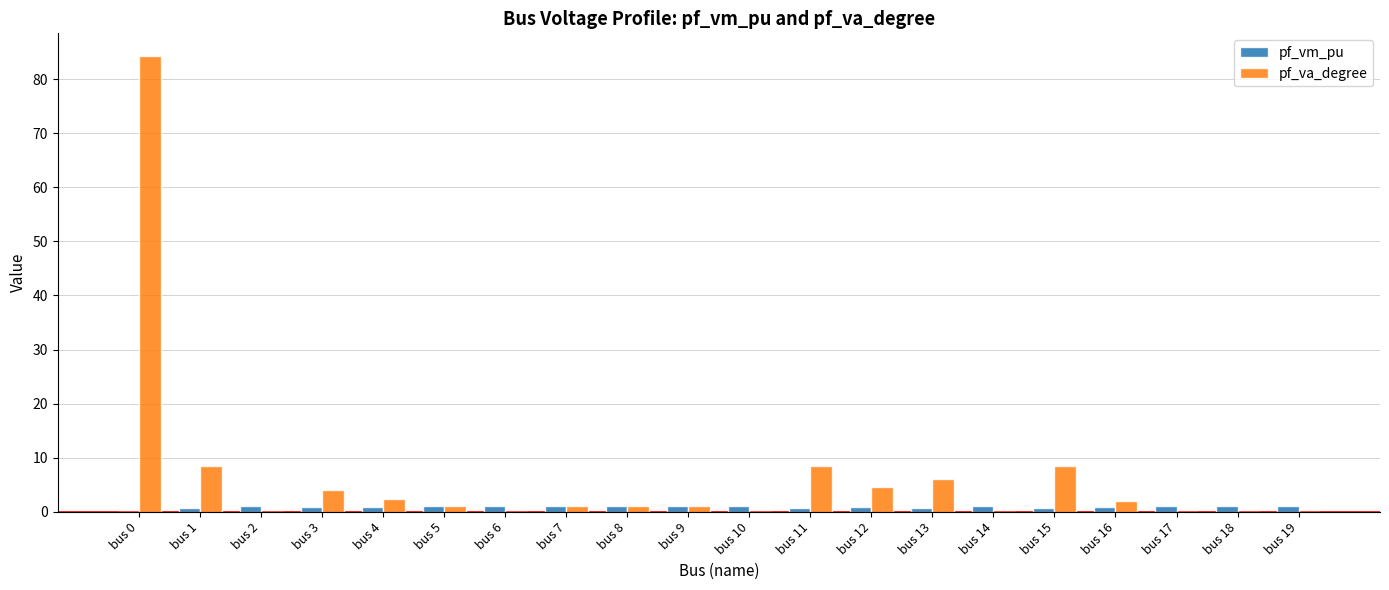

What is the sum of all pf_vm_pu values?

18.2